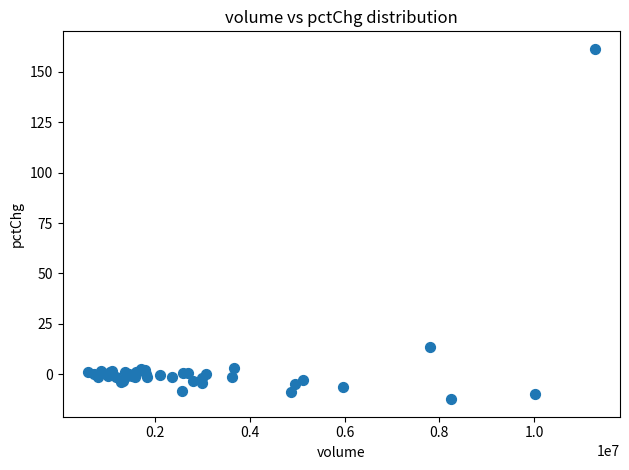

What Y value in the scatter plot is closest to 74?

13.6